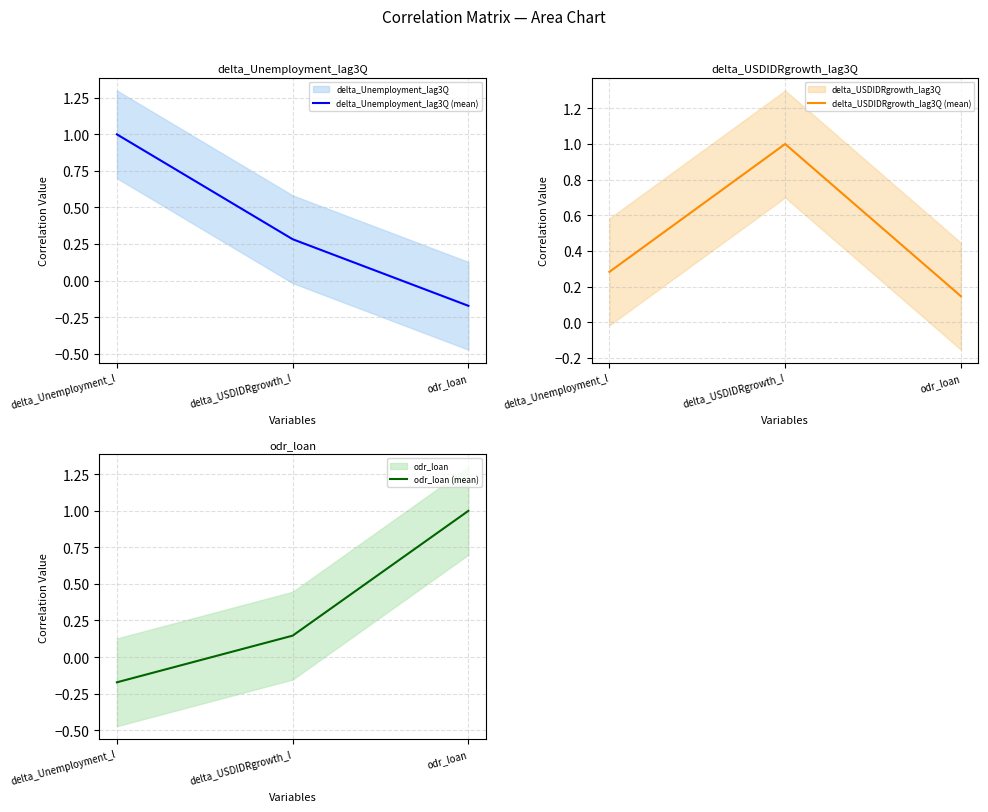

The value of odr_loan (mean) at delta_Unemployment_l is -0.2. True or false?

True